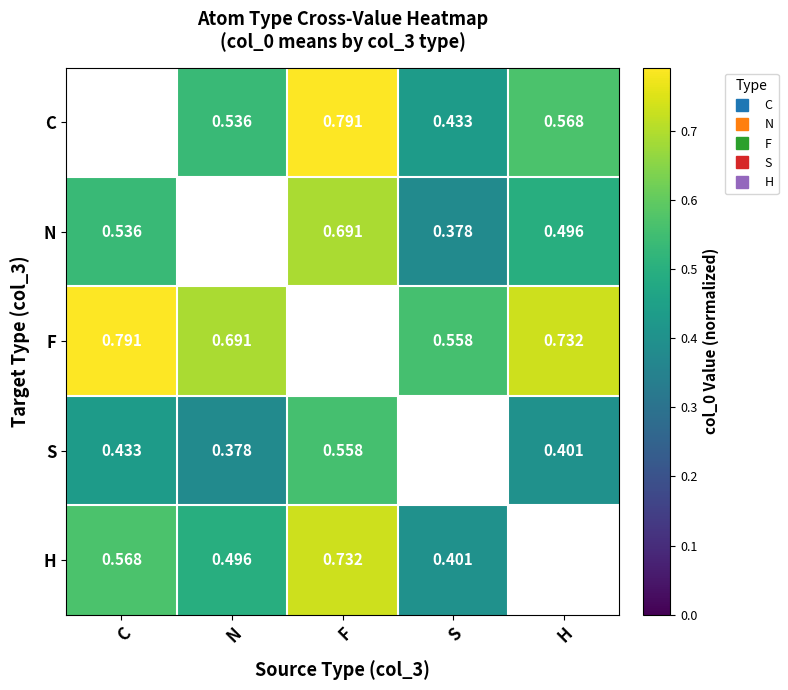

True or false: C has a value of 0.6 at H.

True